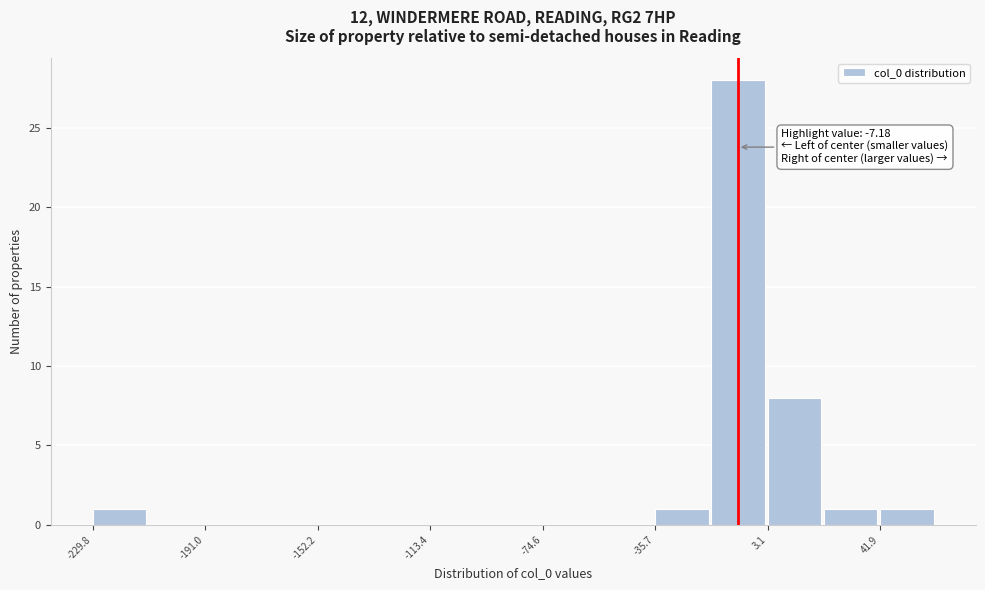

Around what value on the x-axis is the tallest bar? Give the approximate position of its centre, as read against the axis.

-5